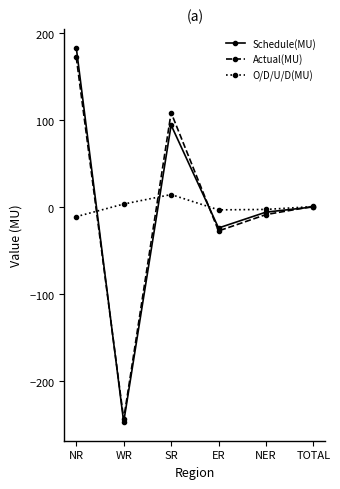

Is the value of Actual(MU) at NER greater than the value of O/D/U/D(MU) at TOTAL?

No